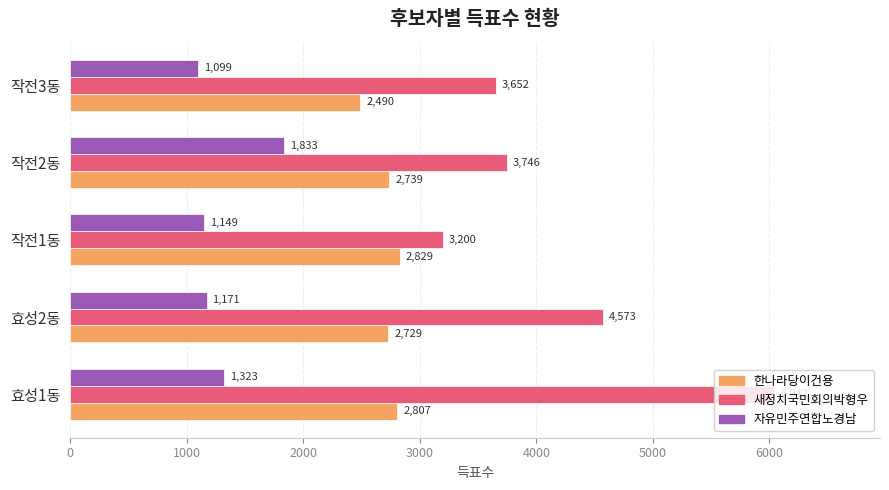

Which category has the lowest value in the 새정치국민회의박형우 series?

작전1동